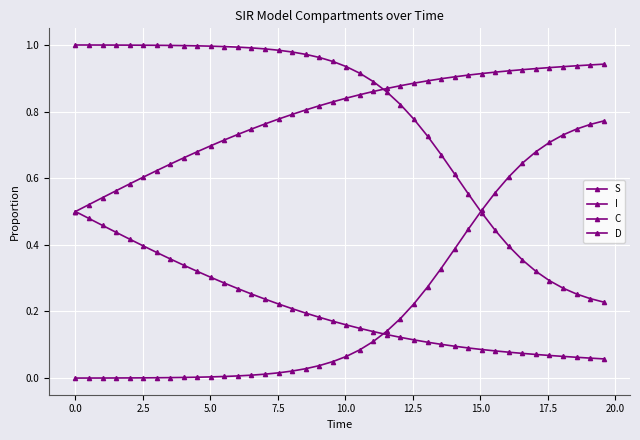

How many lines are shown in the chart?

4